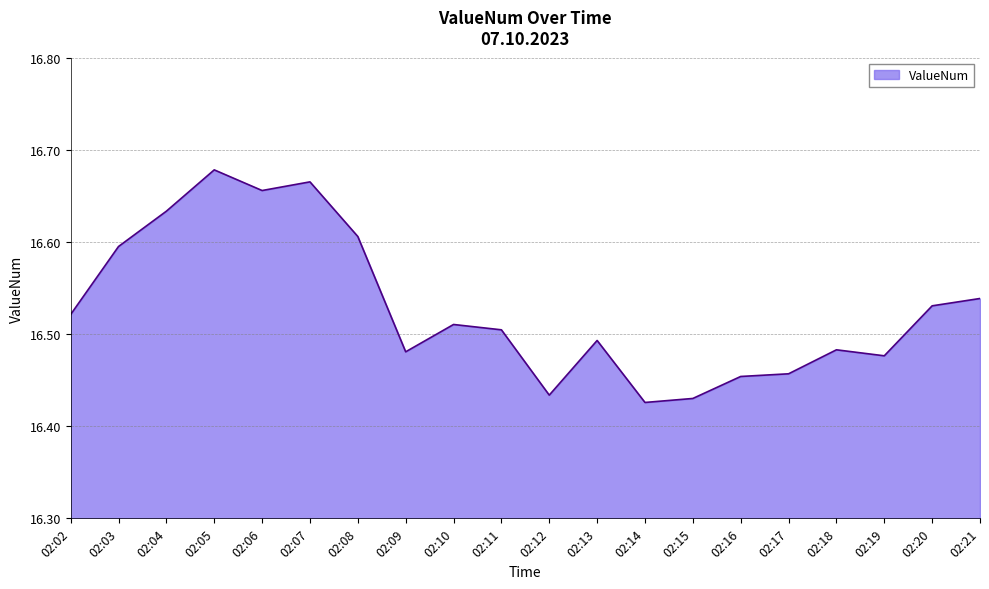

What is the sum of all values?

330.6